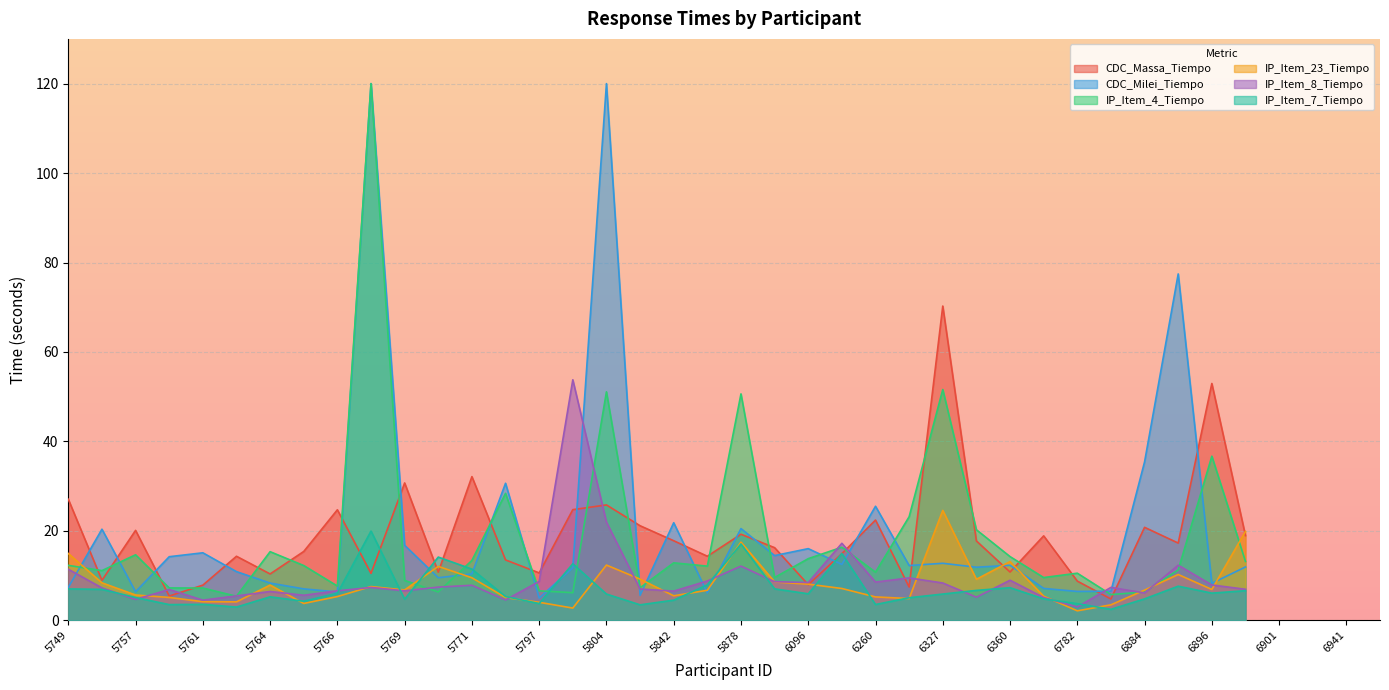

Does the chart display data point markers on the line(s)?

No